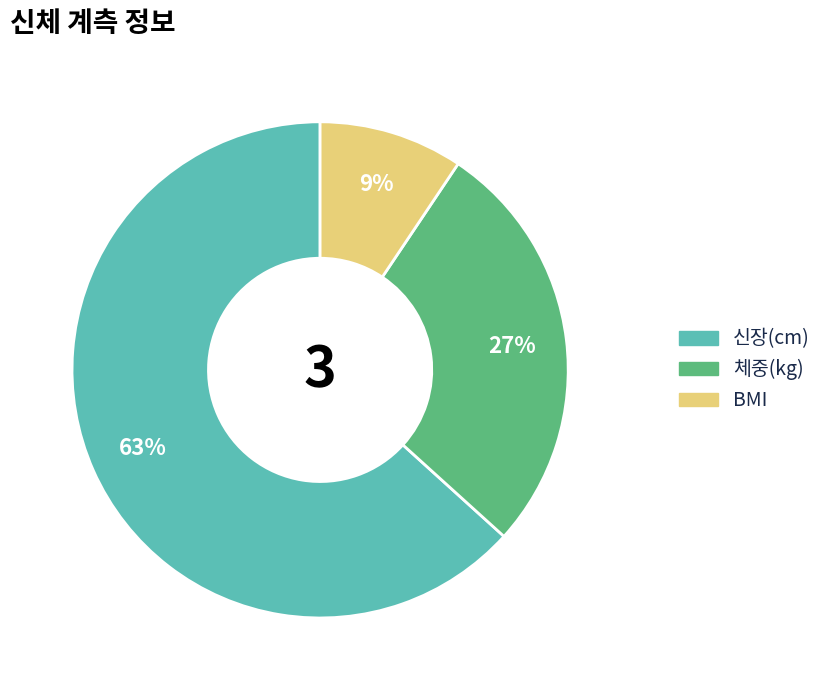

What is the largest slice in the pie chart?

신장(cm)